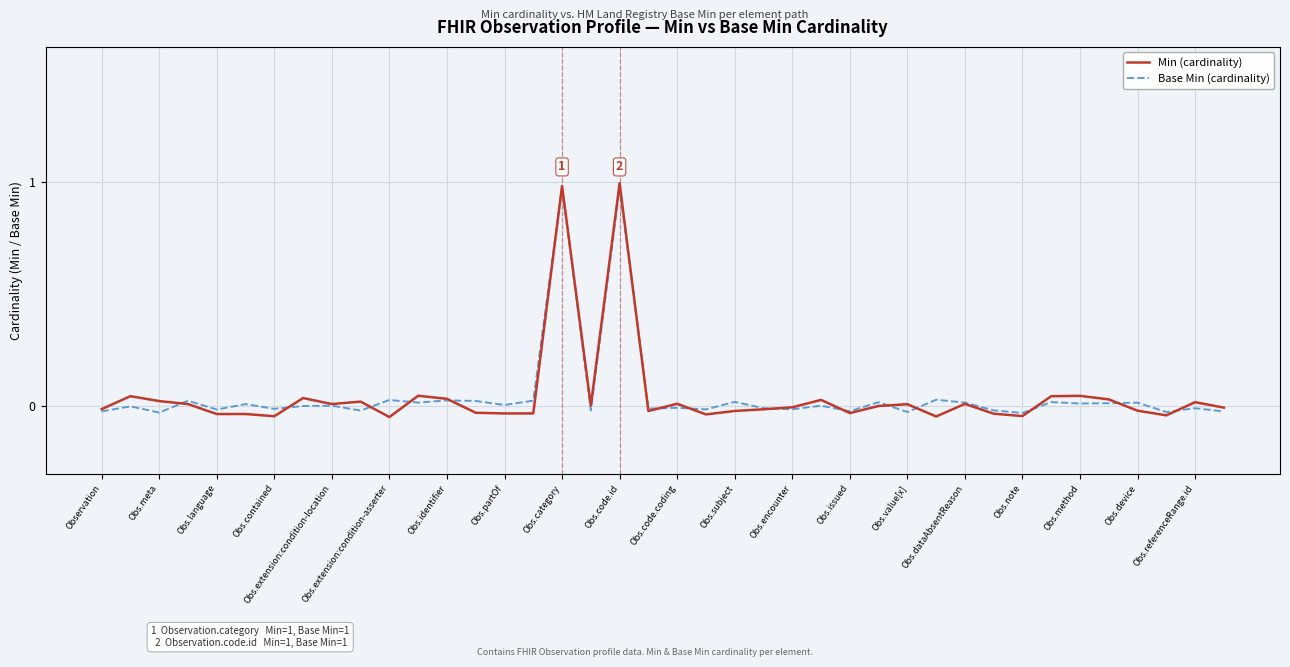

Which series has the widest spread of values?

Min (cardinality)